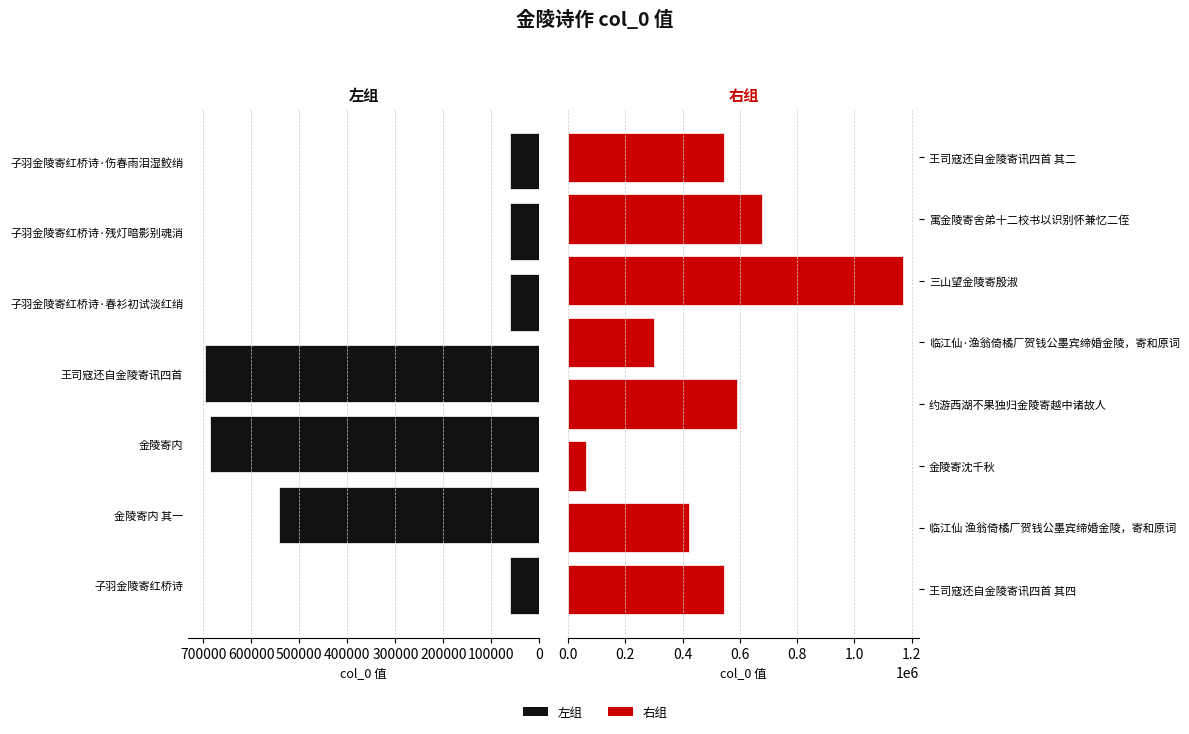

What is the label of the 7th bar from the left?

子羽金陵寄红桥诗·伤春雨泪湿鲛绡